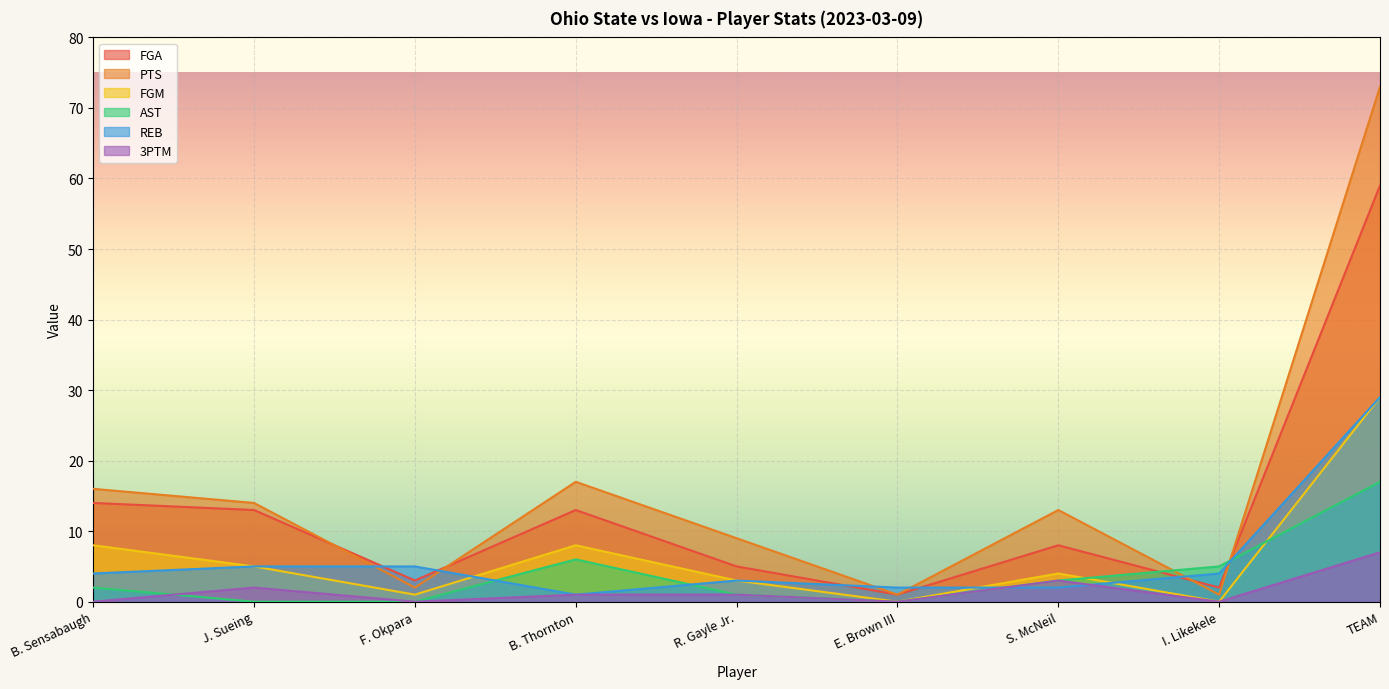

What is the label of the 7th point from the left?

S. McNeil